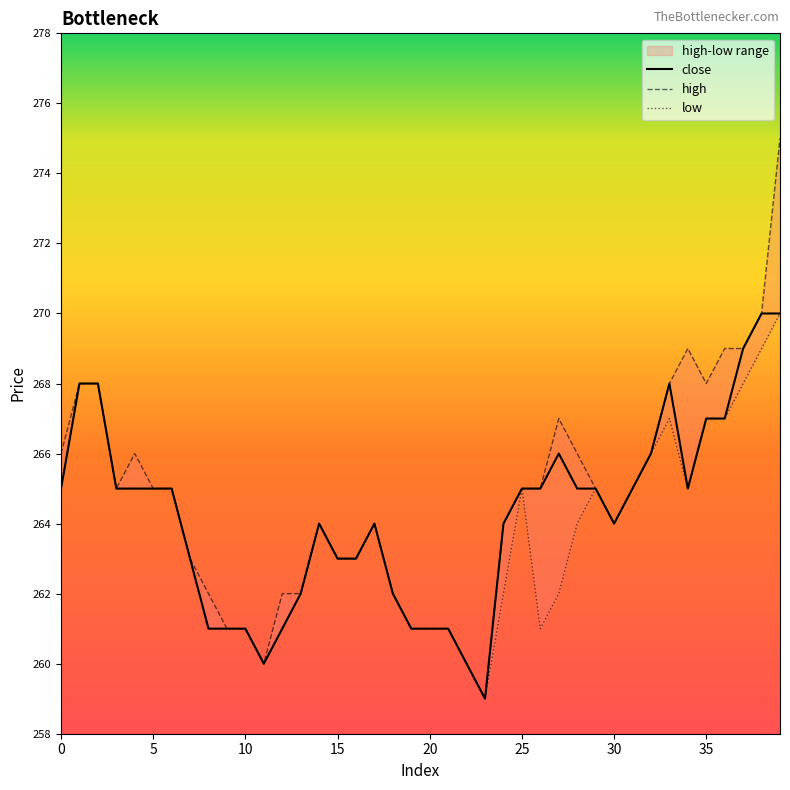

Where is close nearest to the value 264?

14